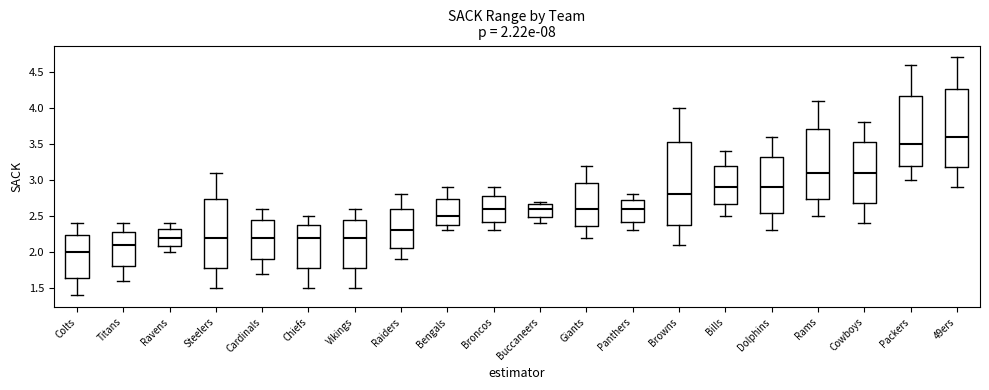

Comparing the boxes themselves (not the whiskers), which one is the tallest?

Browns